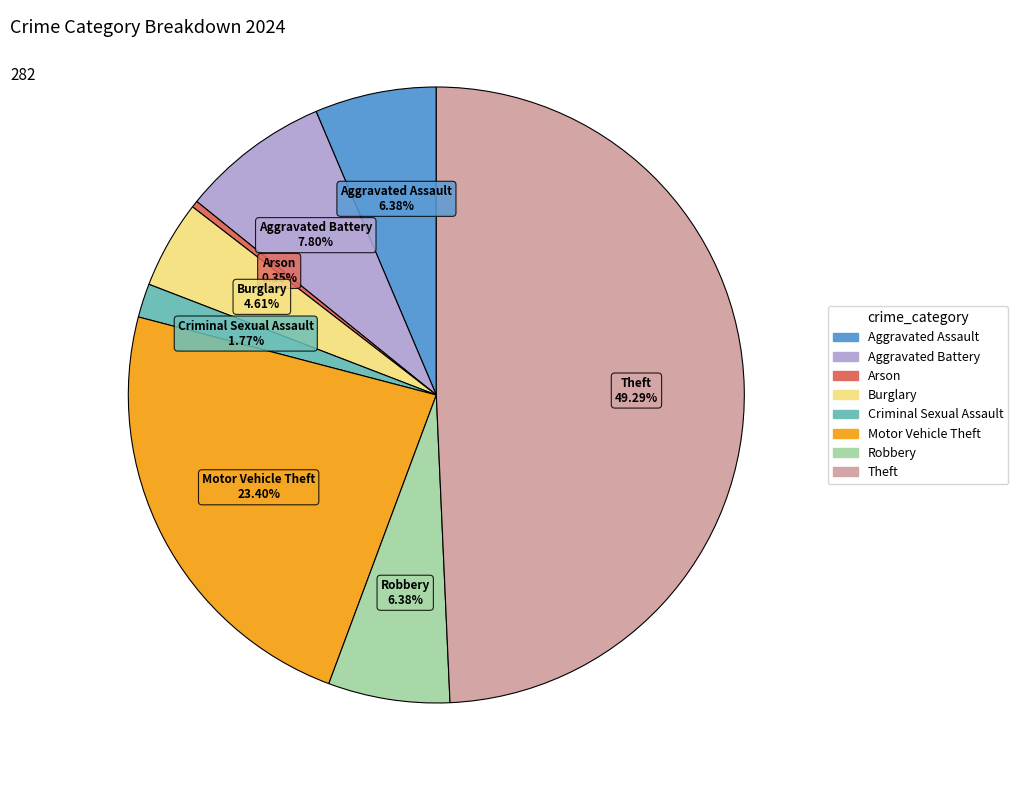

Which category has the biggest portion of the pie?

Theft